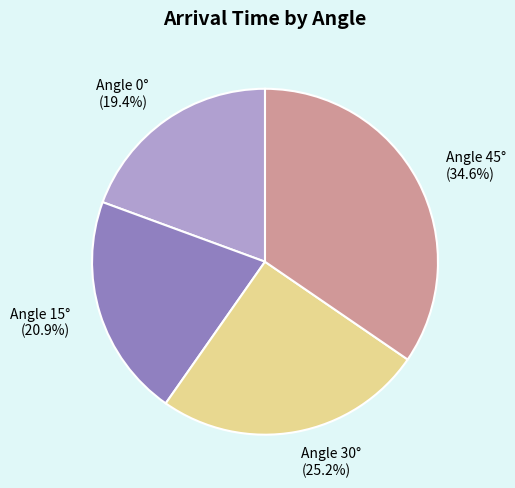

Combined, do Angle 45° (34.6%) and Angle 30° (25.2%) account for over 50%?

Yes